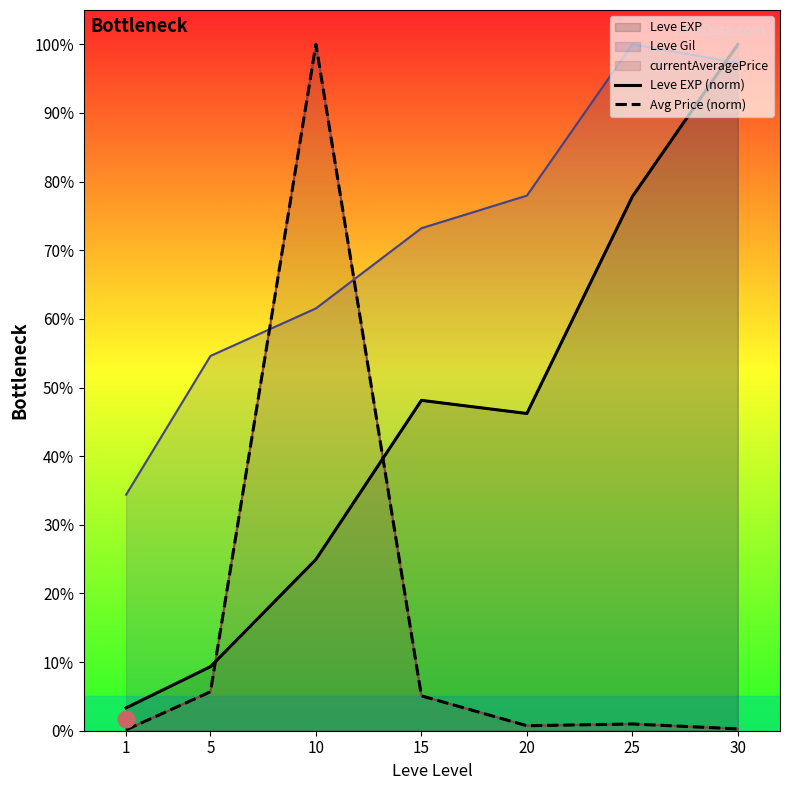

Which category has the highest value in the Leve EXP (norm) series?

30